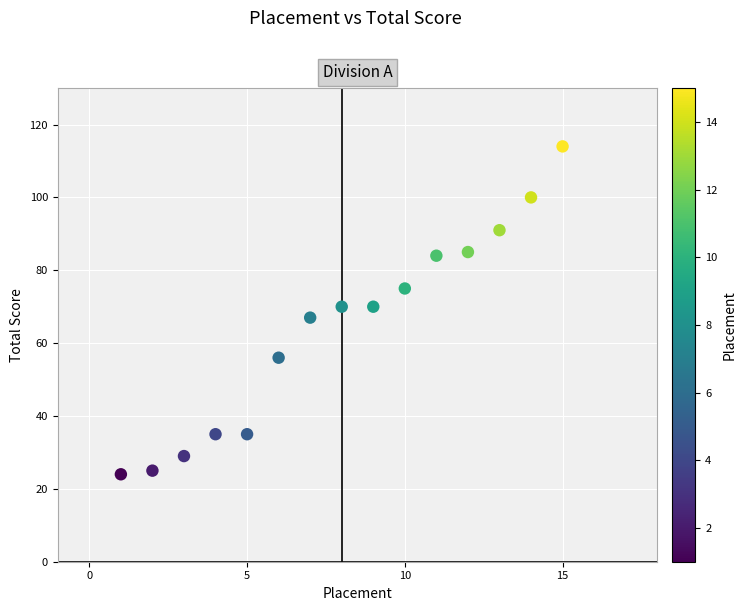

What is the range of X values (max minus min)?

14